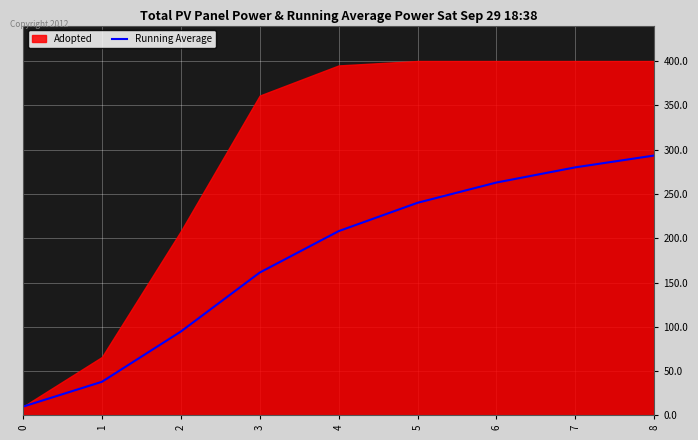

Reading right to left, list all the values displayed in this chart.

8=293.3	7=280.0	6=262.9	5=240.0	4=208.0	3=161.2	2=94.7	1=38.0	0=10.0